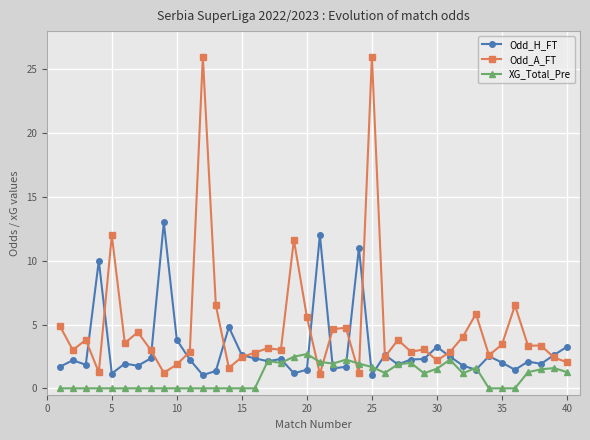

Does the chart display data point markers on the line(s)?

Yes